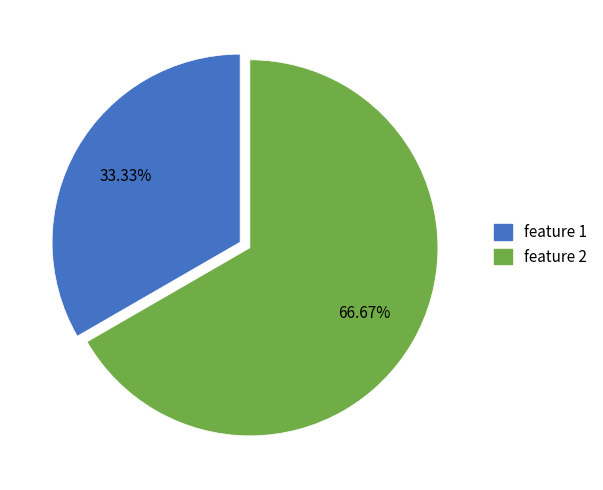

To the nearest percent, what is the difference between the feature 1 and feature 2 slice percentages?

33%